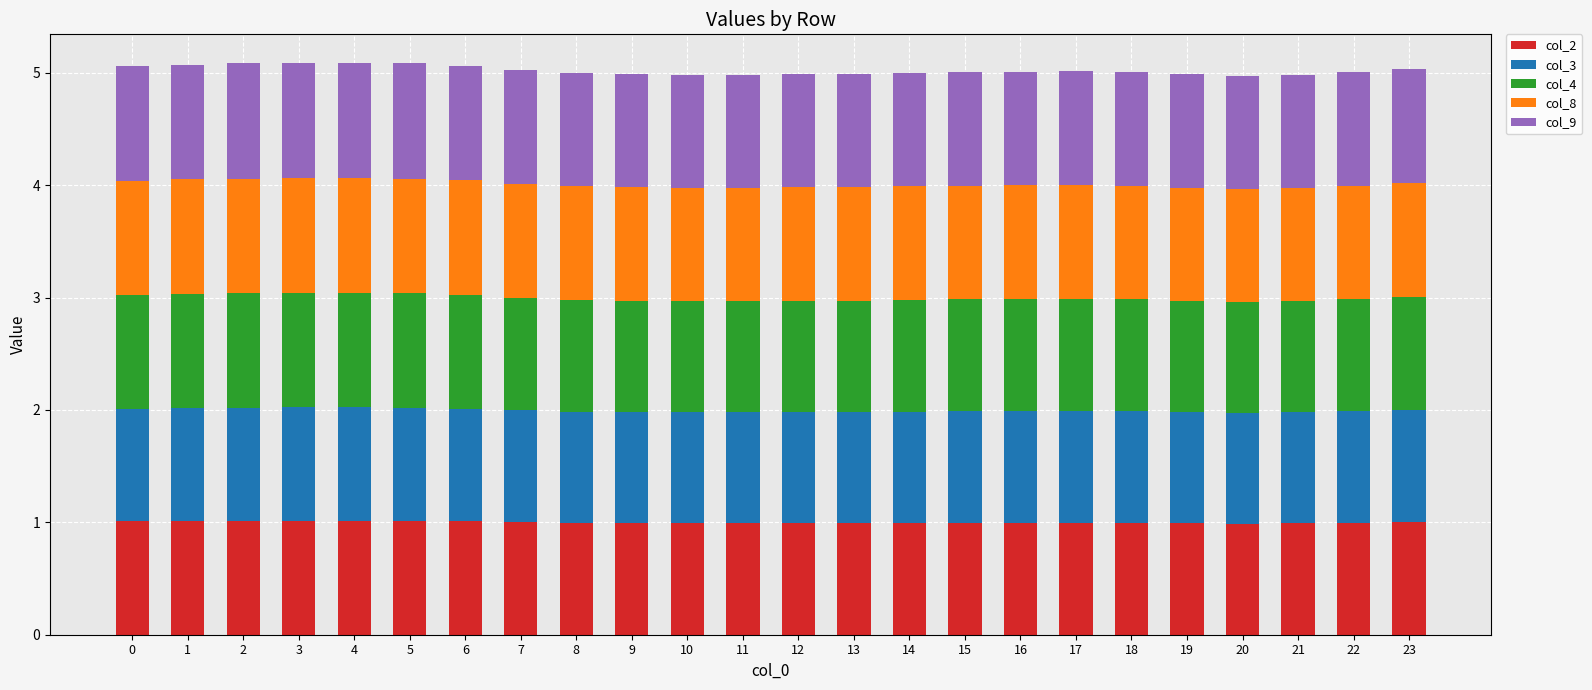

What is the total value across all series at 6?

5.1